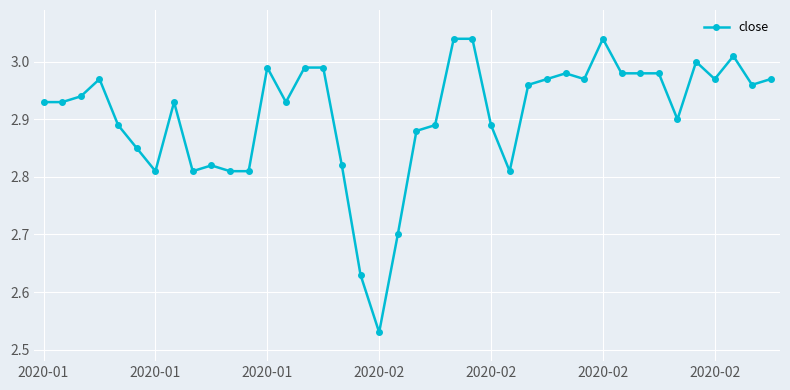

What is the difference between the second highest and minimum values?

0.5